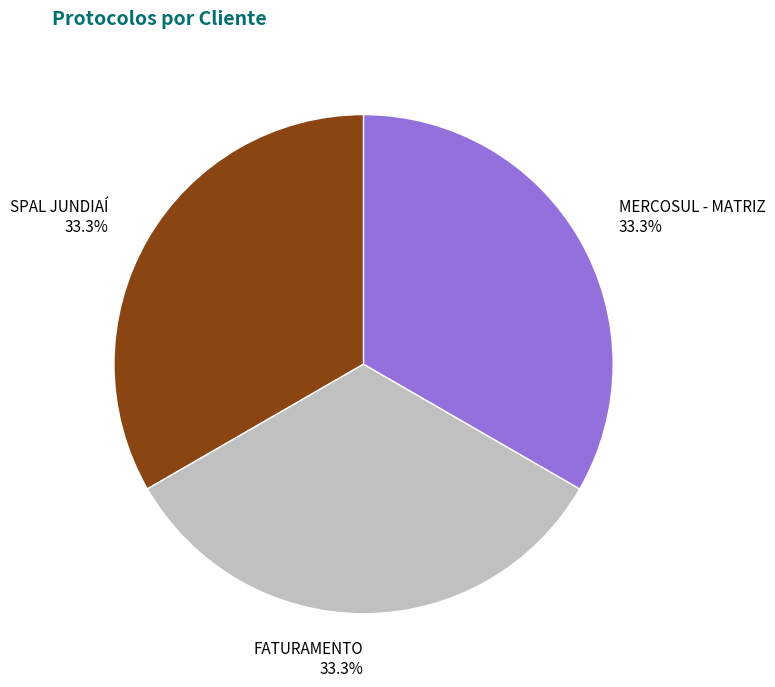

Do FATURAMENTO and SPAL JUNDIAÍ together represent more than half of the pie?

Yes